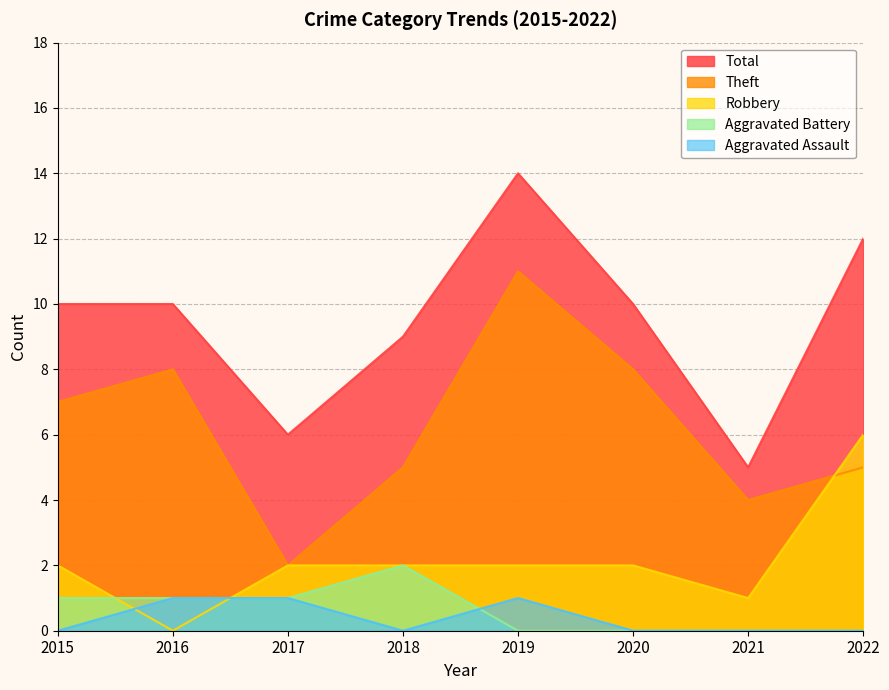

Reading left to right, extract all data points from this chart.

Aggravated Assault: 2015=0	2016=1	2017=1	2018=0	2019=1	2020=0	2021=0	2022=0
Aggravated Battery: 2015=1	2016=1	2017=1	2018=2	2019=0	2020=0	2021=0	2022=0
Robbery: 2015=2	2016=0	2017=2	2018=2	2019=2	2020=2	2021=1	2022=6
Theft: 2015=7	2016=8	2017=2	2018=5	2019=11	2020=8	2021=4	2022=5
Total: 2015=10	2016=10	2017=6	2018=9	2019=14	2020=10	2021=5	2022=12